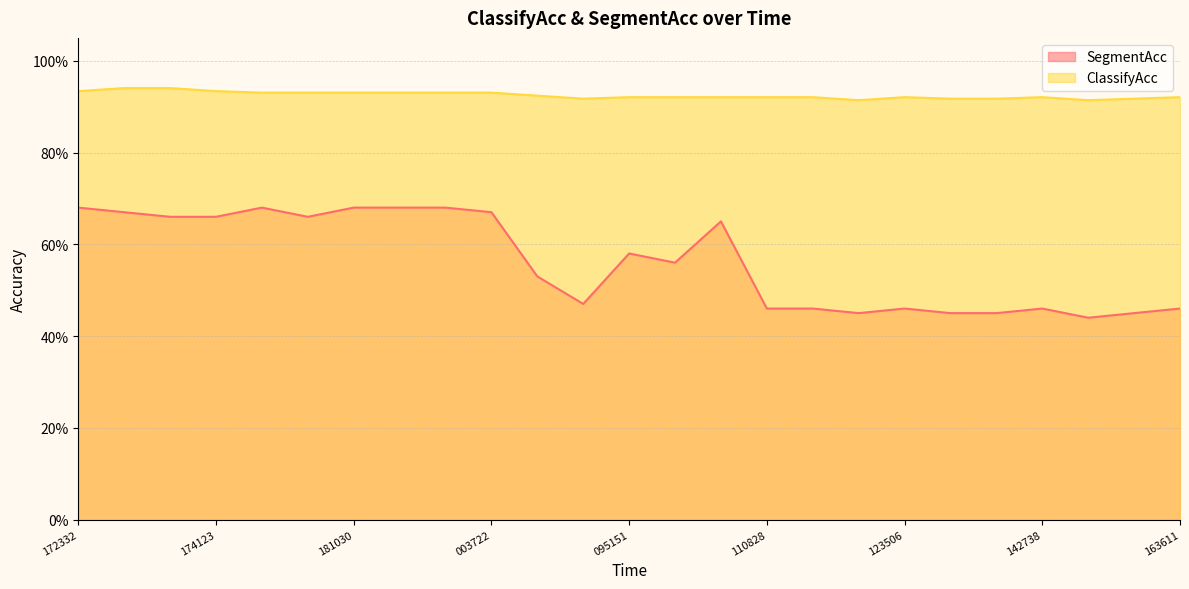

Does the chart have visible grid lines?

Yes